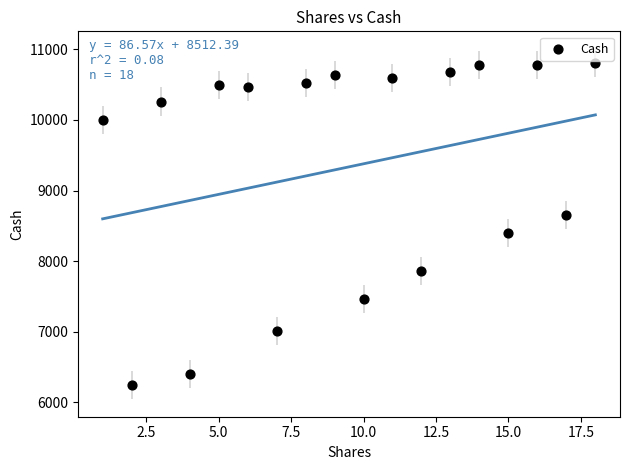

What is the range of Y values (max minus min)?

4558.4